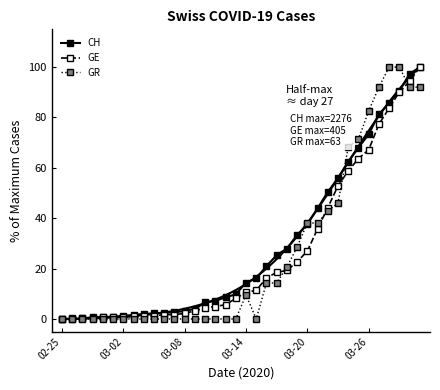

What is the sum of all GE values?

932.1